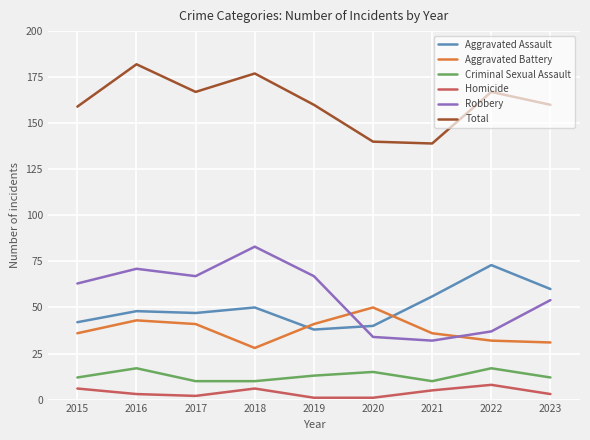

Which label corresponds to the largest value in the chart?

2016